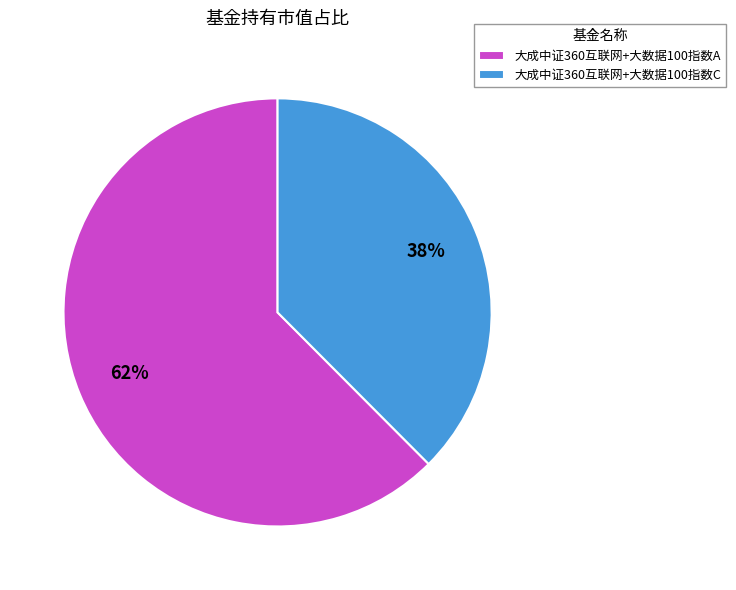

How many segments does this pie chart have?

2